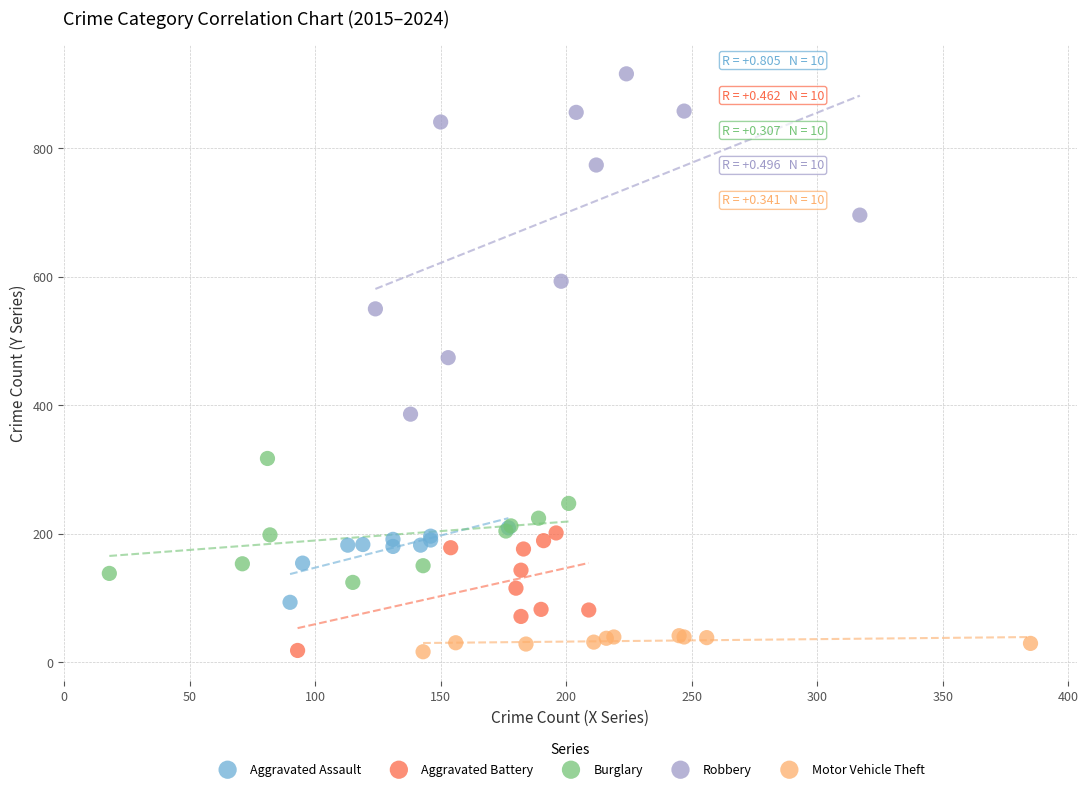

Which series has the largest Y range (max minus min)?

Robbery